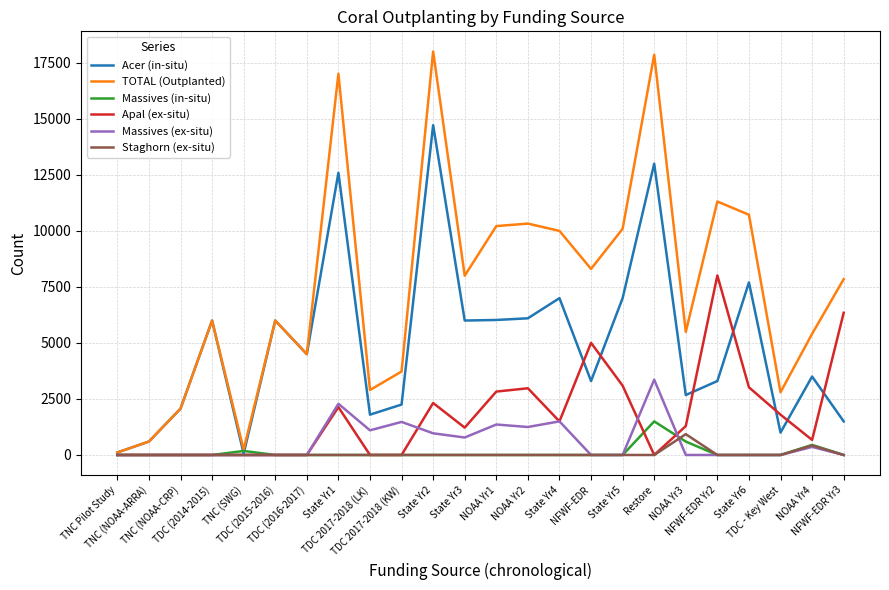

What are all the series names shown in the legend?

Acer (in-situ), TOTAL (Outplanted), Massives (in-situ), Apal (ex-situ), Massives (ex-situ), Staghorn (ex-situ)